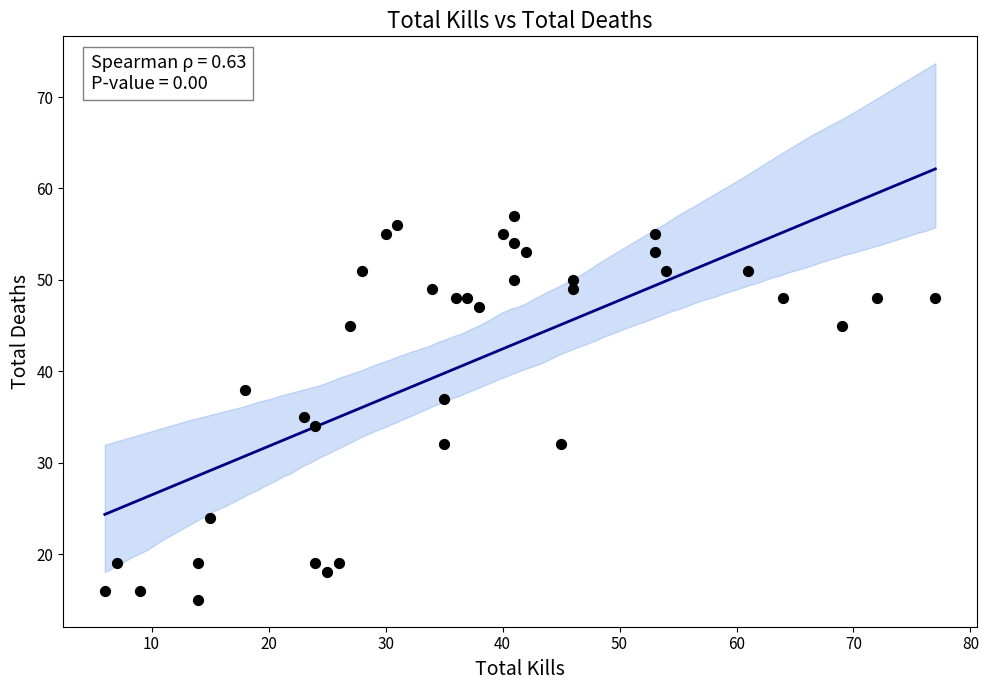

What is the range of X values (max minus min)?

71